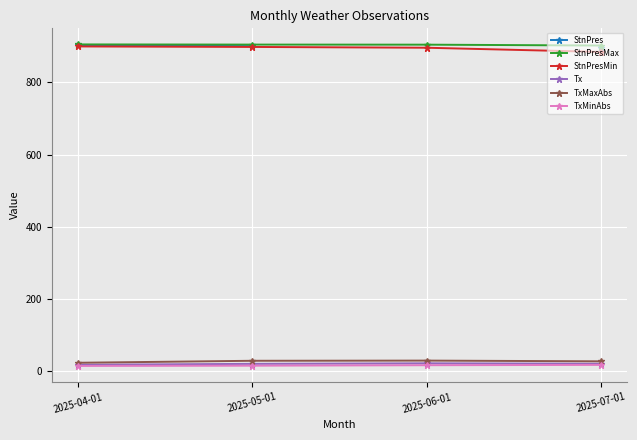

How many data points does each series have?

4